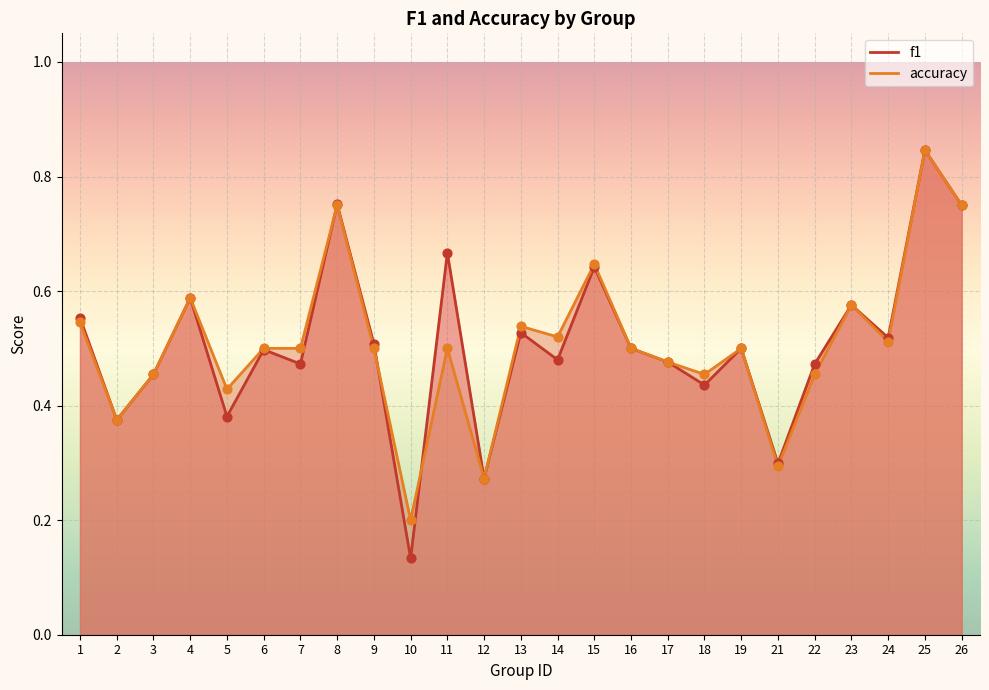

Which series reaches the minimum Y coordinate?

f1